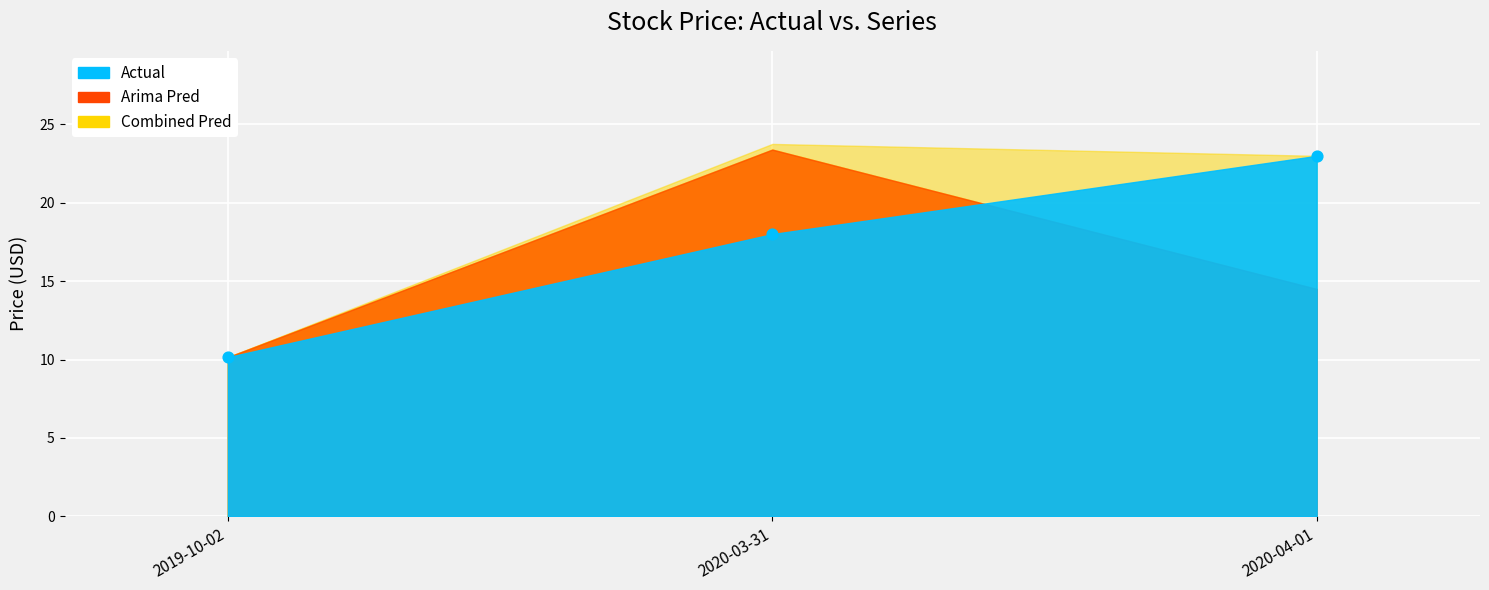

What is the average Y value?

17.0